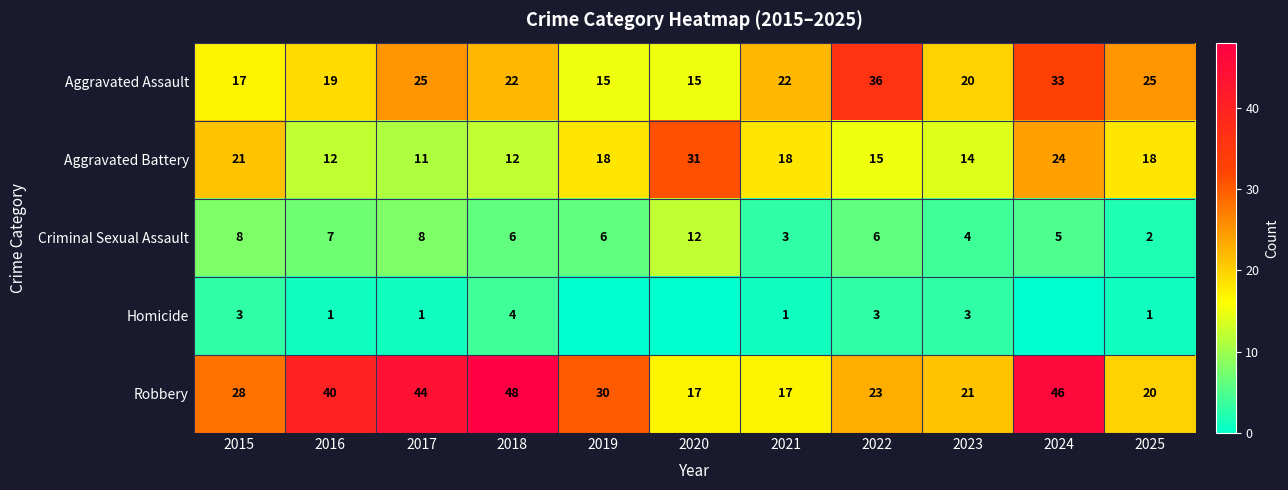

The Aggravated Battery series shows 14 at 2023. True or false?

True